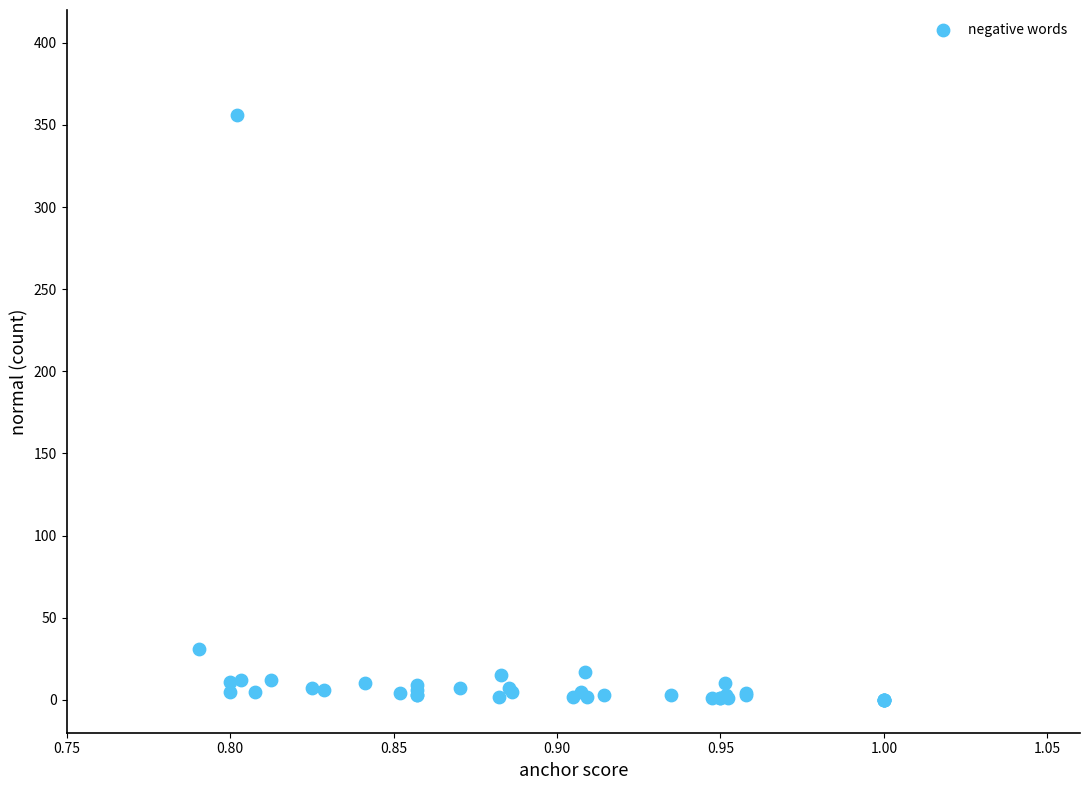

What Y value in the scatter plot is closest to 178?

31